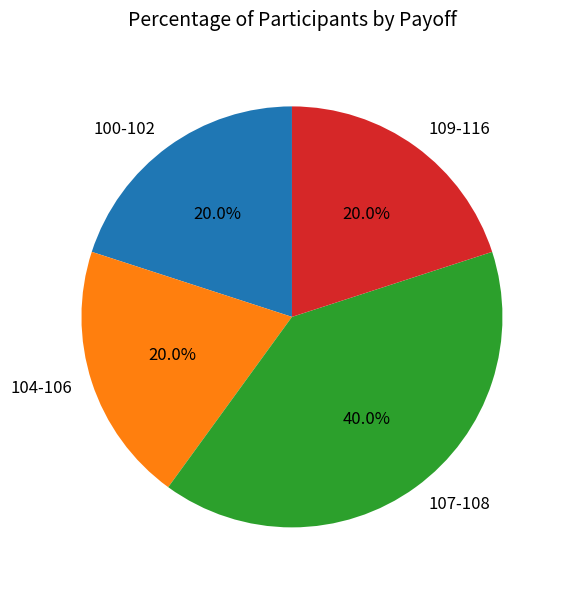

Does 109-116 account for over 50% of the chart?

No